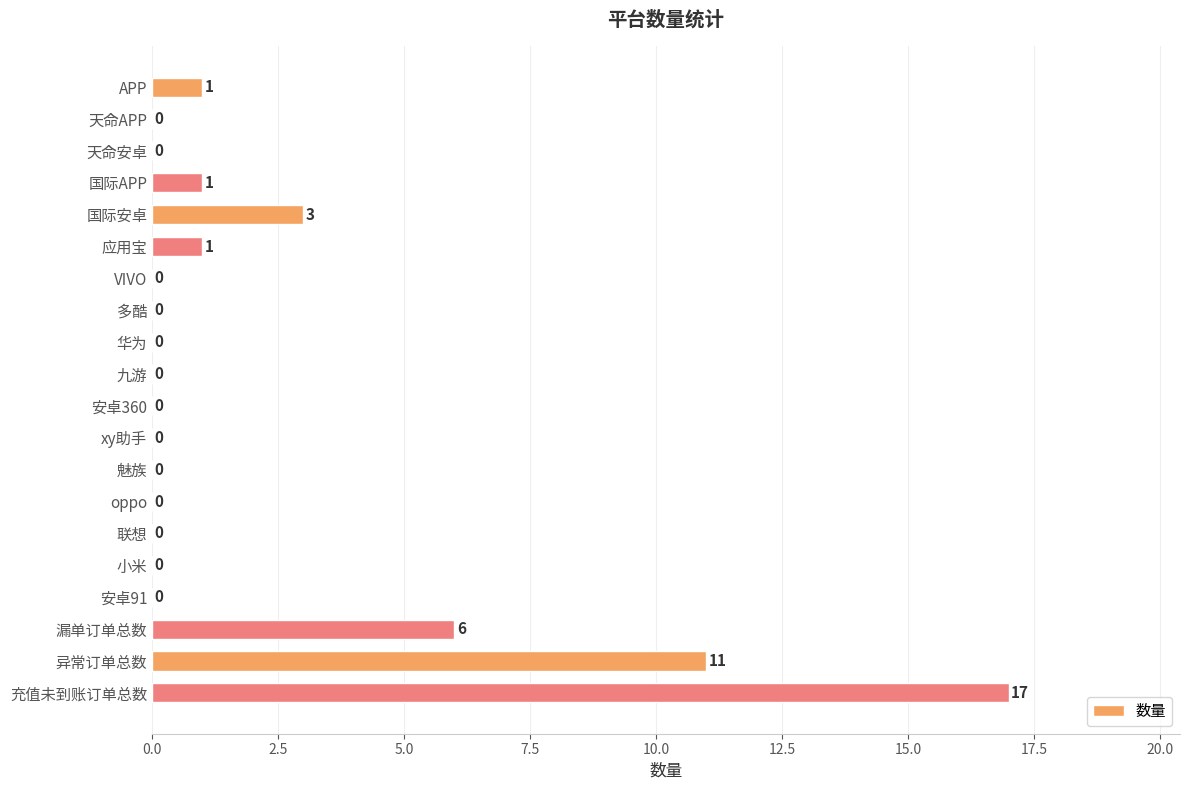

Is it true that the value at 联想 is -9?

False